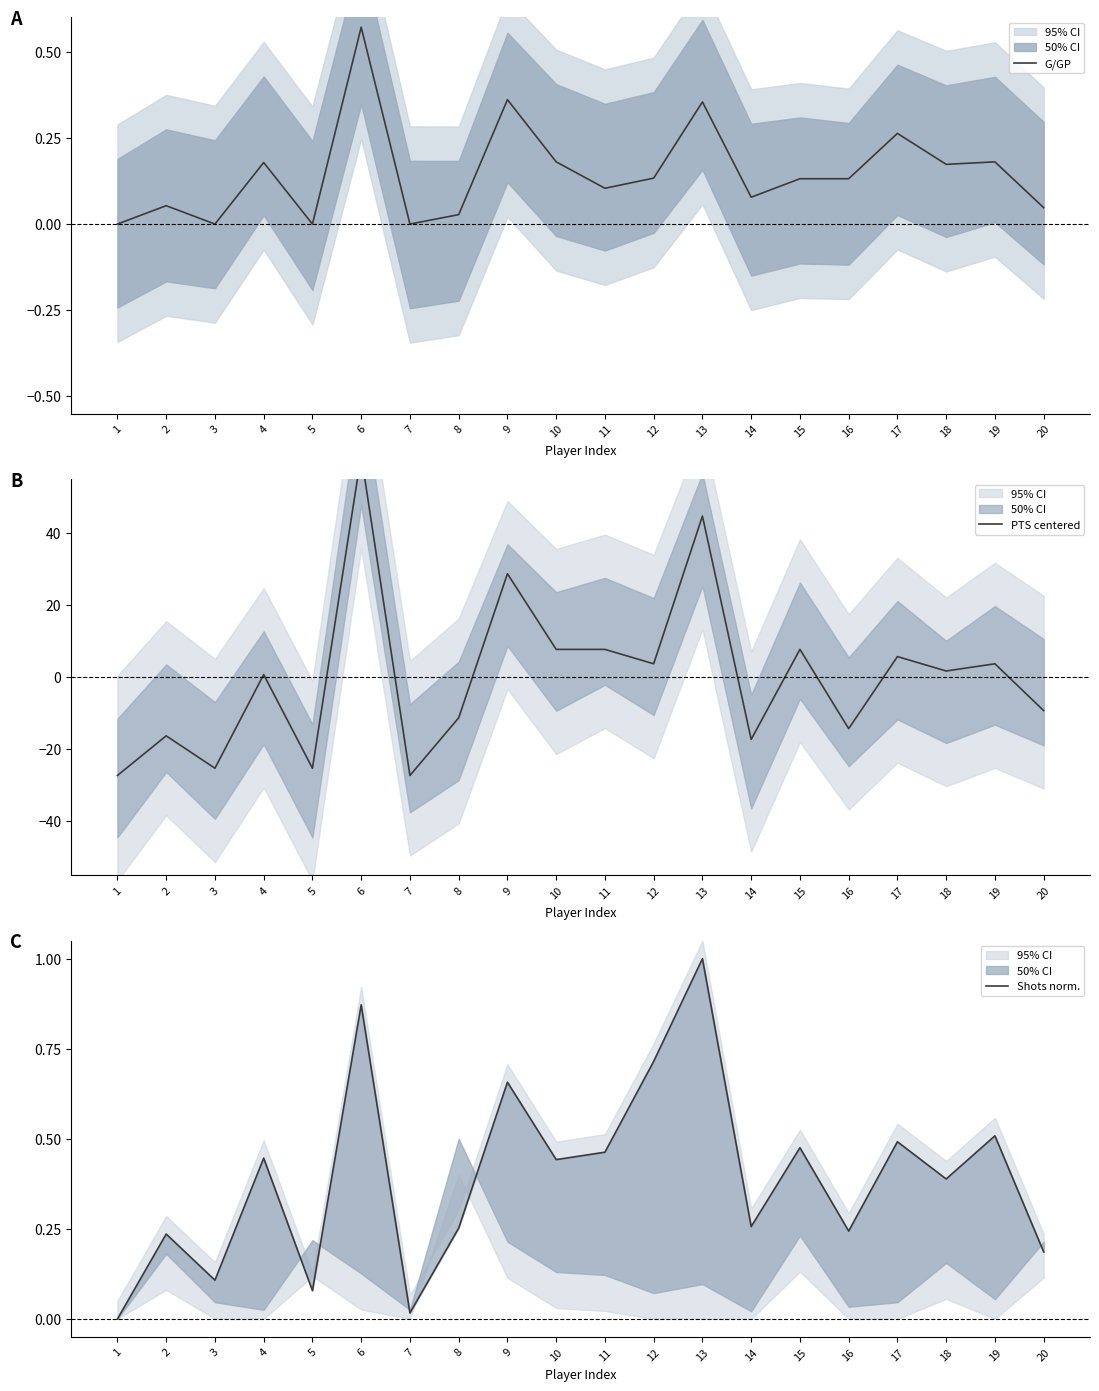

Is the value of PTS centered at 12 greater than the value of Shots norm. at 17?

Yes